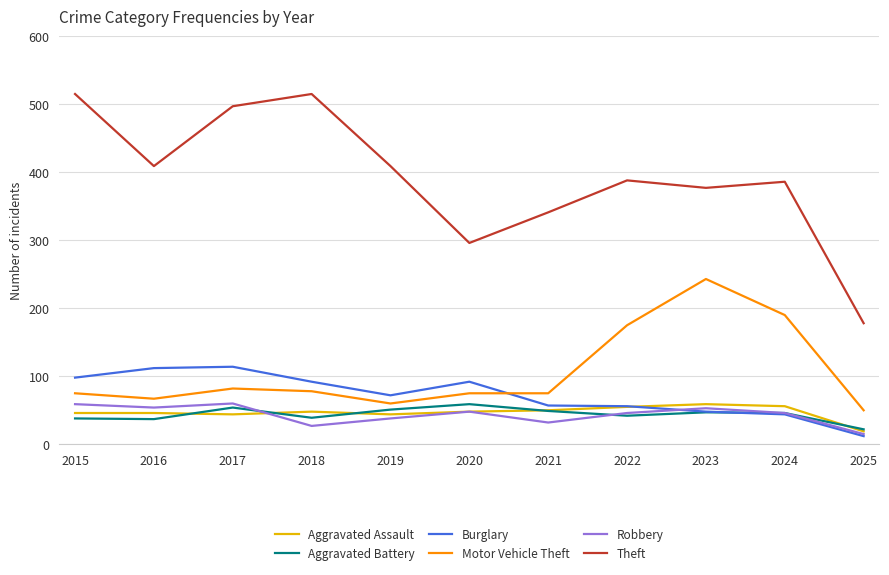

What is the lowest value of the Aggravated Battery series?

22